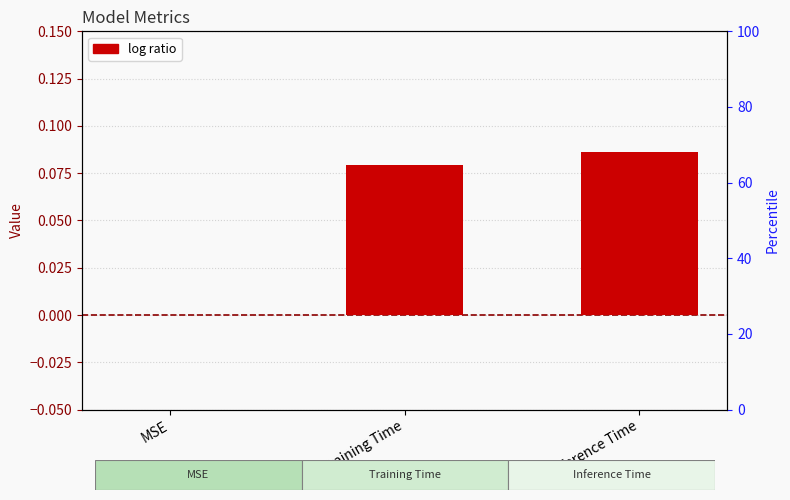

Are the bars grouped side by side (vs. stacked)?

No